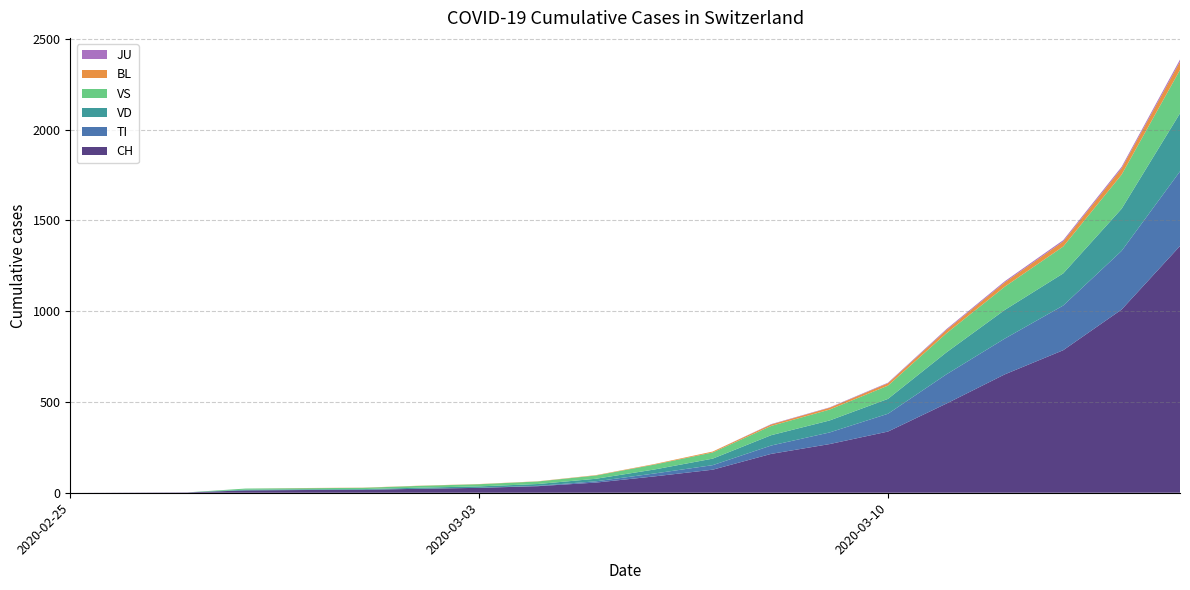

Reading left to right, list all the values displayed in this chart.

CH: 2020-02-25=0	2020-02-26=1	2020-02-27=2	2020-02-28=13	2020-02-29=15	2020-03-01=16	2020-03-02=22	2020-03-03=27	2020-03-04=36	2020-03-05=56	2020-03-06=90	2020-03-07=127	2020-03-08=214	2020-03-09=268	2020-03-10=337	2020-03-11=491	2020-03-12=652	2020-03-13=785	2020-03-14=1009	2020-03-15=1359
TI: 2020-02-25=0	2020-02-26=0	2020-02-27=0	2020-02-28=0	2020-02-29=0	2020-03-01=0	2020-03-02=0	2020-03-03=0	2020-03-04=2	2020-03-05=7	2020-03-06=16	2020-03-07=25	2020-03-08=46	2020-03-09=64	2020-03-10=98	2020-03-11=161	2020-03-12=197	2020-03-13=246	2020-03-14=323	2020-03-15=411
VD: 2020-02-25=0	2020-02-26=0	2020-02-27=0	2020-02-28=4	2020-02-29=4	2020-03-01=4	2020-03-02=6	2020-03-03=8	2020-03-04=10	2020-03-05=14	2020-03-06=22	2020-03-07=36	2020-03-08=57	2020-03-09=66	2020-03-10=82	2020-03-11=121	2020-03-12=158	2020-03-13=177	2020-03-14=232	2020-03-15=320
VS: 2020-02-25=0	2020-02-26=0	2020-02-27=0	2020-02-28=6	2020-02-29=6	2020-03-01=7	2020-03-02=10	2020-03-03=12	2020-03-04=14	2020-03-05=18	2020-03-06=27	2020-03-07=34	2020-03-08=51	2020-03-09=60	2020-03-10=73	2020-03-11=105	2020-03-12=128	2020-03-13=148	2020-03-14=188	2020-03-15=239
JU: 2020-02-25=0	2020-02-26=0	2020-02-27=0	2020-02-28=0	2020-02-29=0	2020-03-01=0	2020-03-02=0	2020-03-03=0	2020-03-04=0	2020-03-05=0	2020-03-06=0	2020-03-07=0	2020-03-08=2	2020-03-09=2	2020-03-10=3	2020-03-11=5	2020-03-12=6	2020-03-13=7	2020-03-14=8	2020-03-15=11
BL: 2020-02-25=0	2020-02-26=0	2020-02-27=0	2020-02-28=0	2020-02-29=1	2020-03-01=1	2020-03-02=1	2020-03-03=1	2020-03-04=1	2020-03-05=2	2020-03-06=3	2020-03-07=5	2020-03-08=8	2020-03-09=10	2020-03-10=13	2020-03-11=18	2020-03-12=24	2020-03-13=28	2020-03-14=35	2020-03-15=46